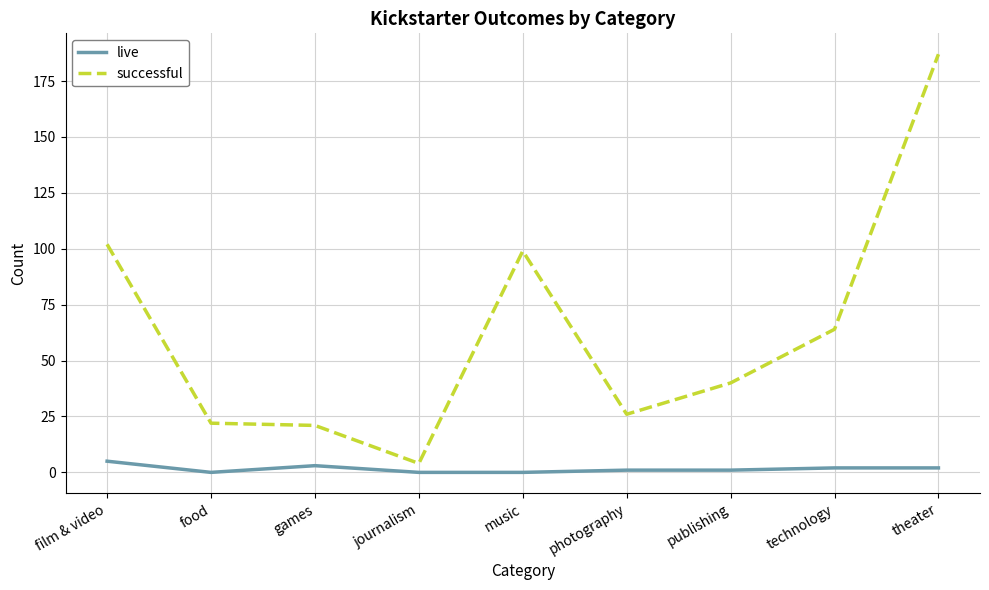

What is the difference between the maximum and minimum values in the live series?

5